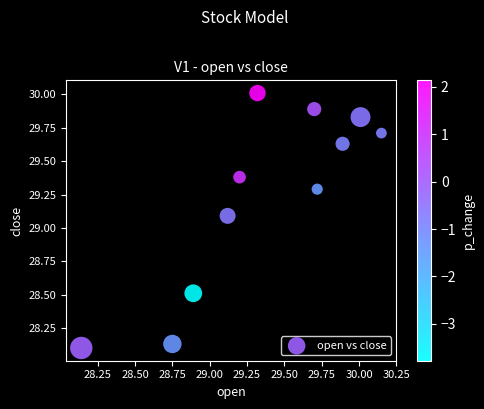

What Y value in the scatter plot is closest to 29?

29.1